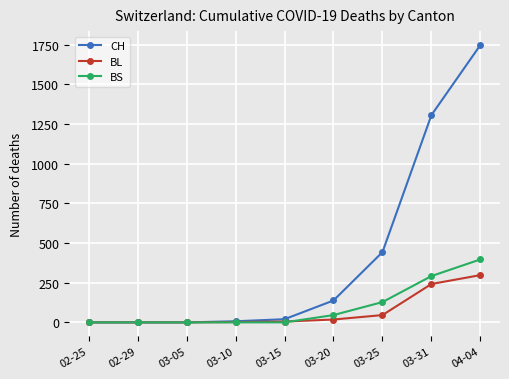

Rank the series by their maximum value, from lowest to highest.

BL, BS, CH